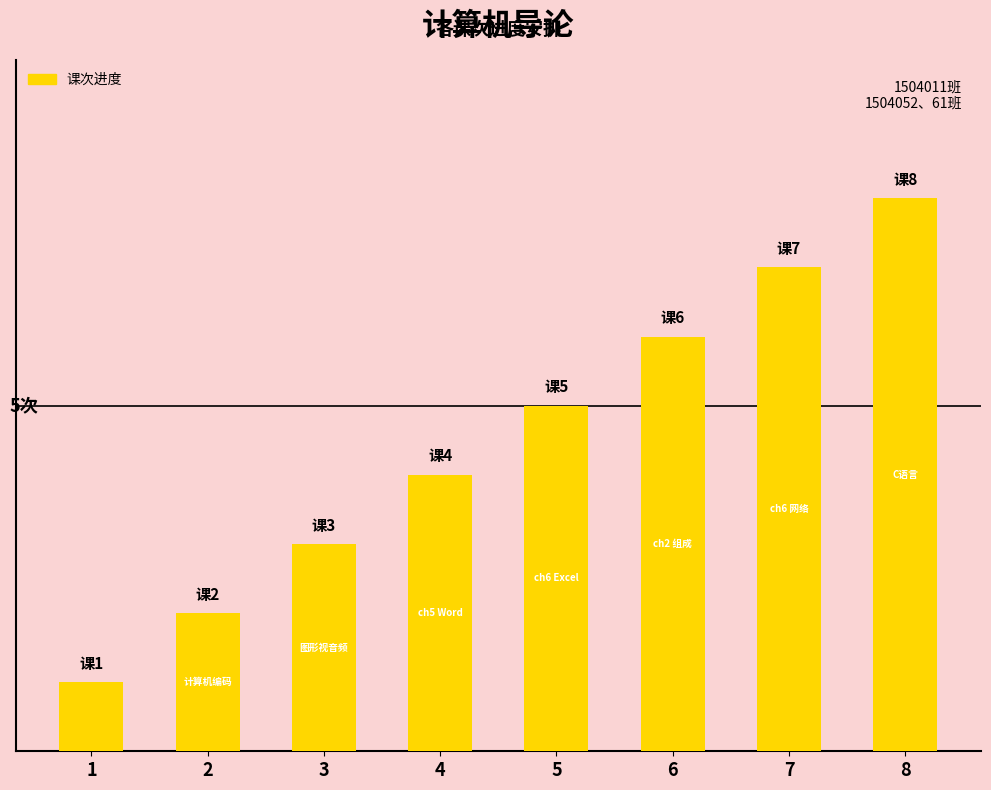

Count the values in the range 3 to 7.

5